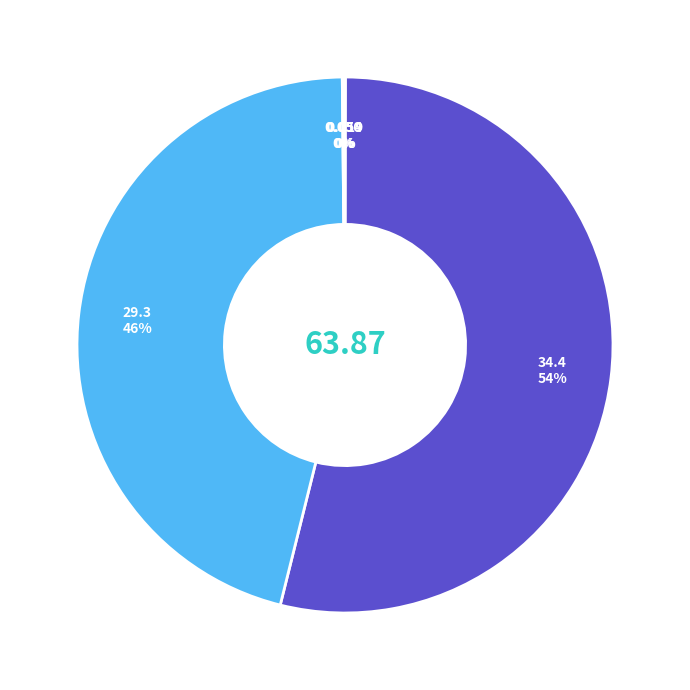

What is the largest slice in the pie chart?

MAPE